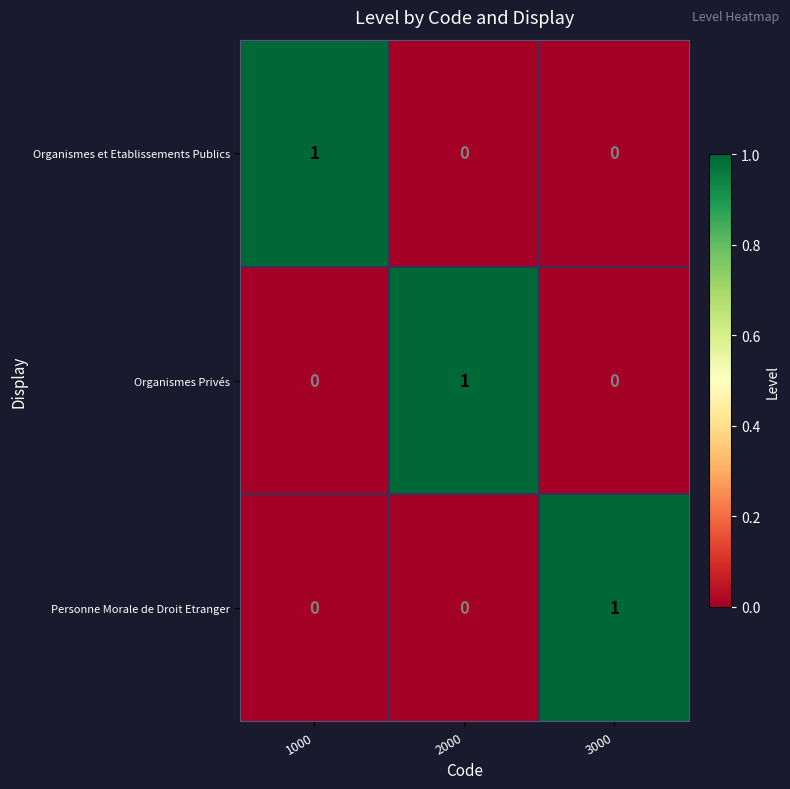

The Organismes Privés series shows 0 at 2000. True or false?

False